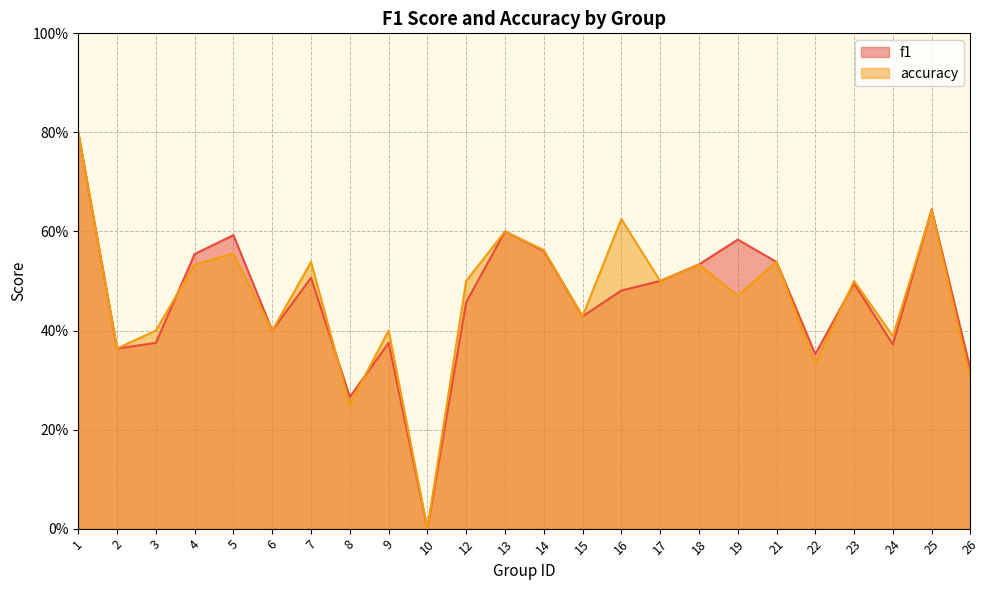

How many lines are shown in the chart?

2